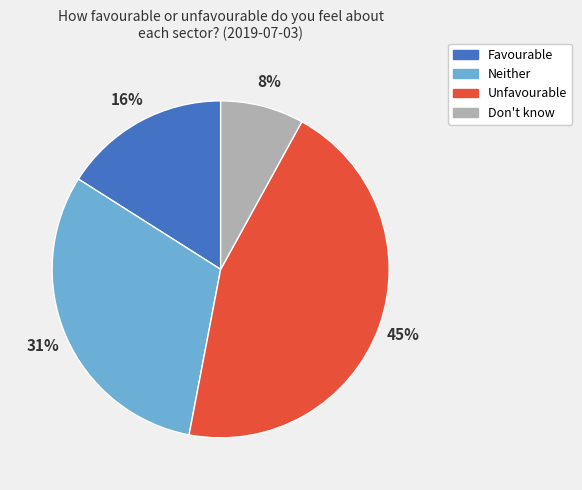

Is there a majority slice in this chart?

No